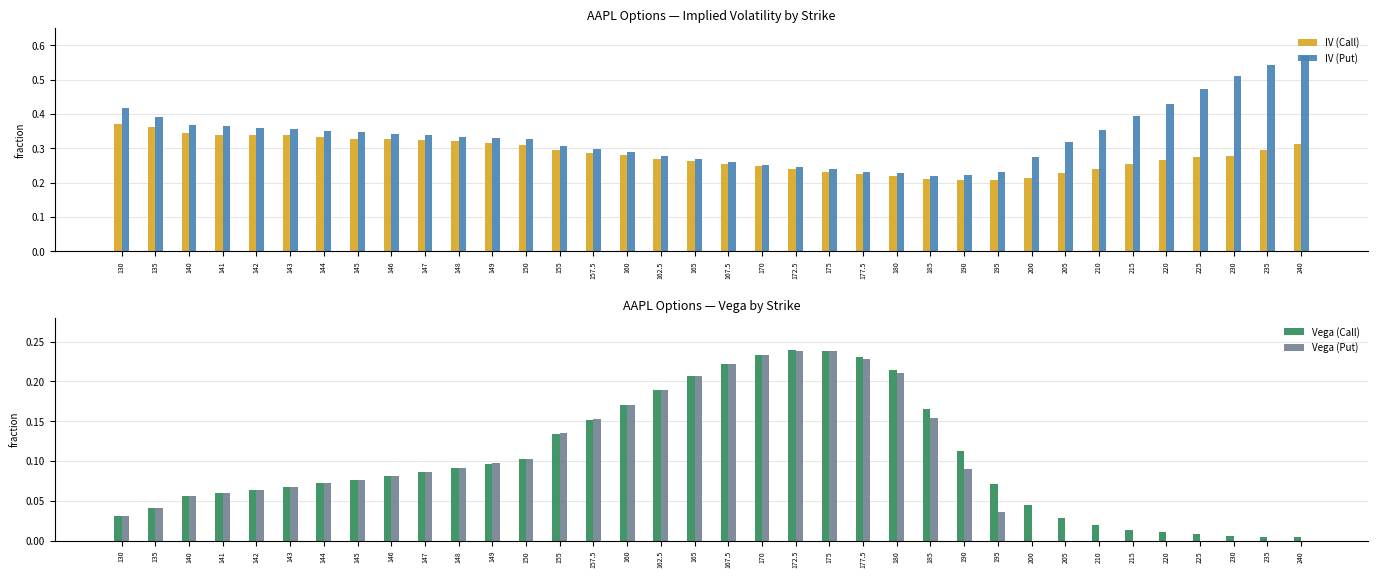

What position from the left is 205?

29